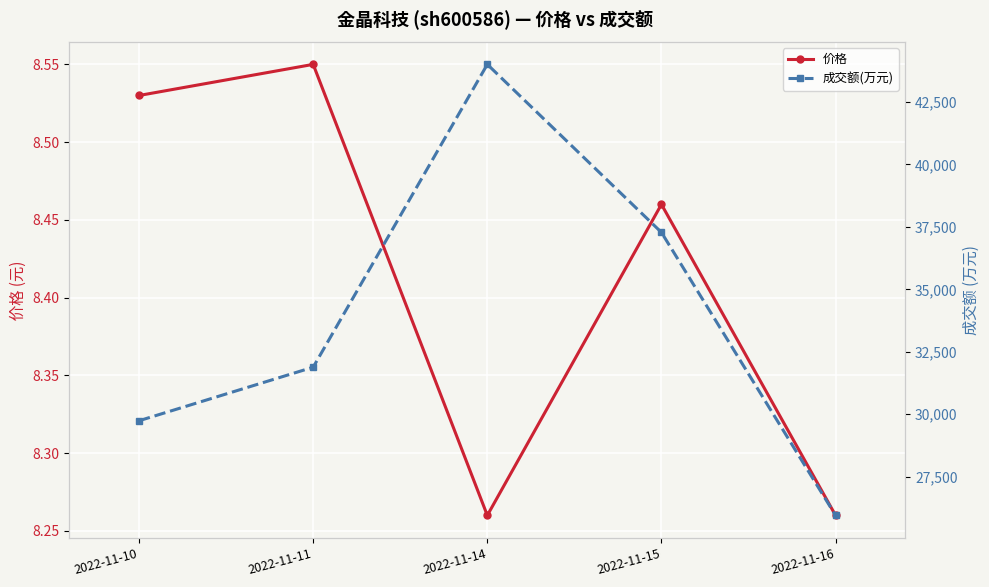

Reading right to left, extract all data points from this chart.

价格: 8.3	8.5	8.3	8.6	8.5
成交额(万元): 25951.0	37280.0	44006.0	31884.0	29741.0